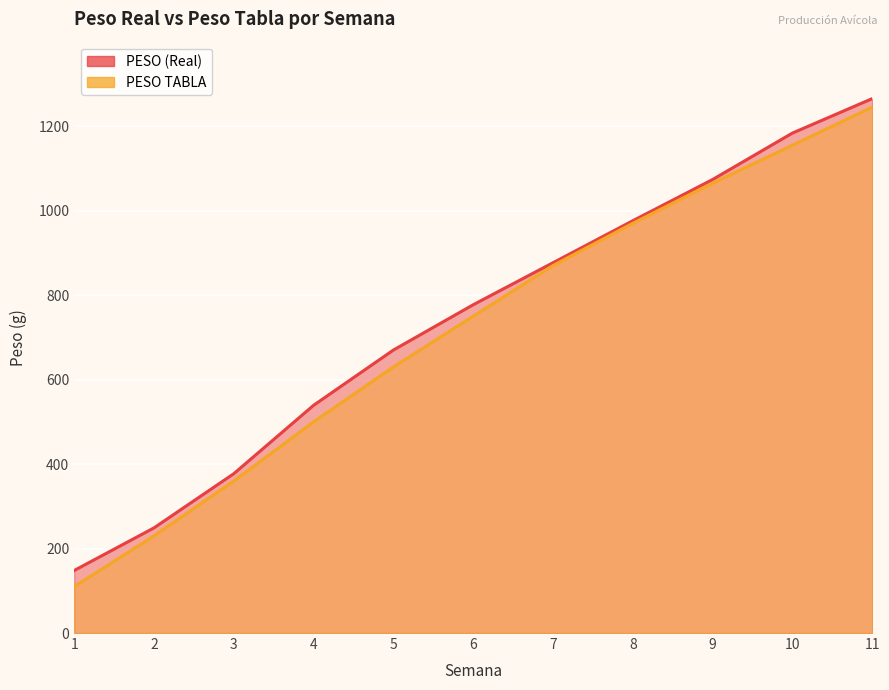

Rank the series by their average value, from highest to lowest.

PESO (Real), PESO TABLA